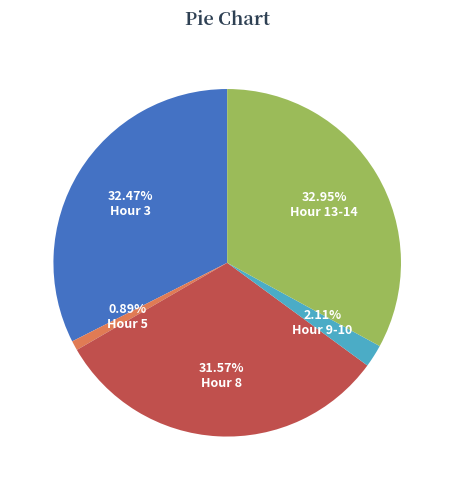

Which category has the smallest portion of the pie?

Hour 5